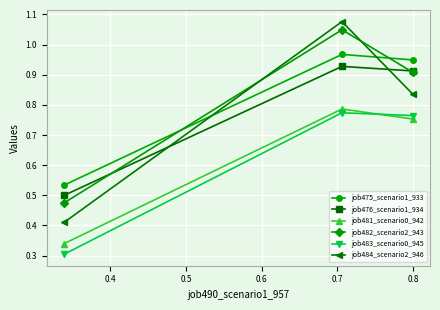

How many series are shown in this chart?

6